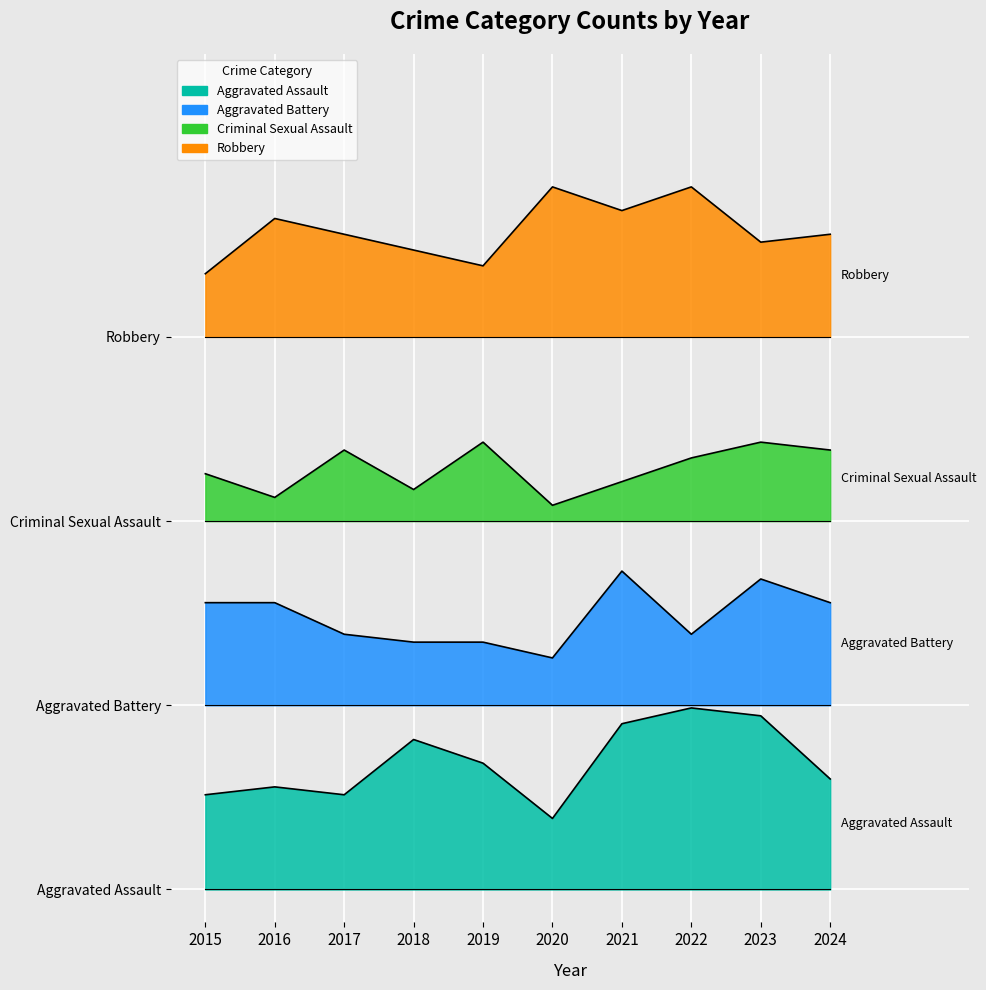

Reading left to right, extract all data points from this chart.

Aggravated Assault: 14.4	15.6	14.4	22.8	19.2	10.8	25.2	27.6	26.4	16.8
Aggravated Battery: 43.6	43.6	38.8	37.6	37.6	35.2	48.4	38.8	47.2	43.6
Criminal Sexual Assault: 63.2	59.6	66.8	60.8	68.0	58.4	62.0	65.6	68.0	66.8
Robbery: 93.6	102.0	99.6	97.2	94.8	106.8	103.2	106.8	98.4	99.6